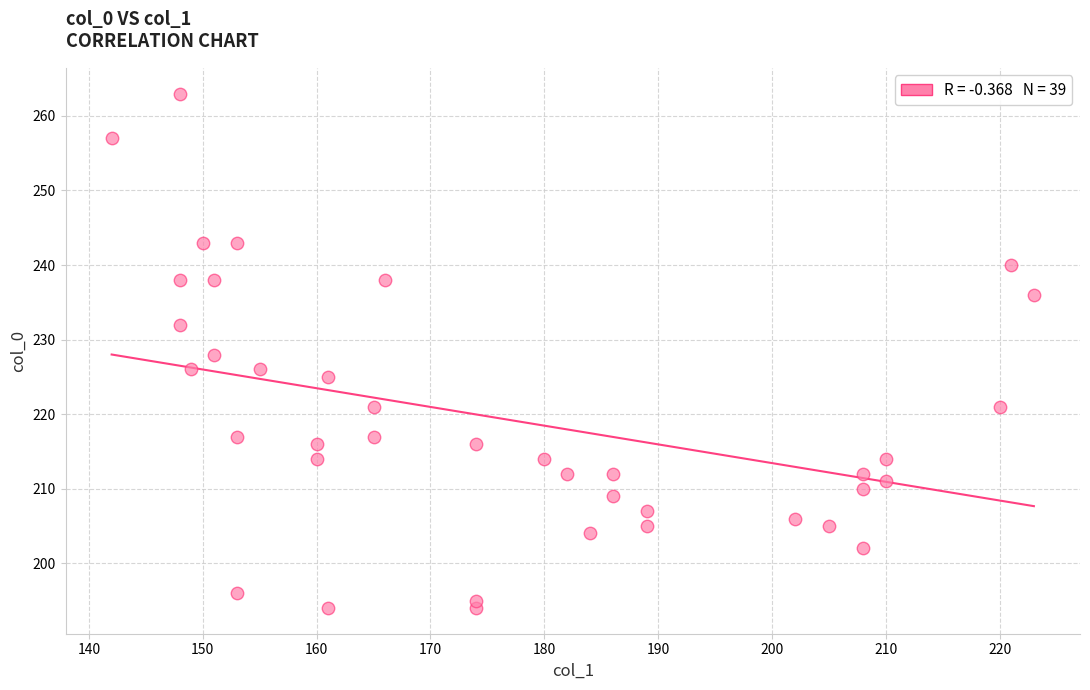

What is the range of Y values (max minus min)?

69